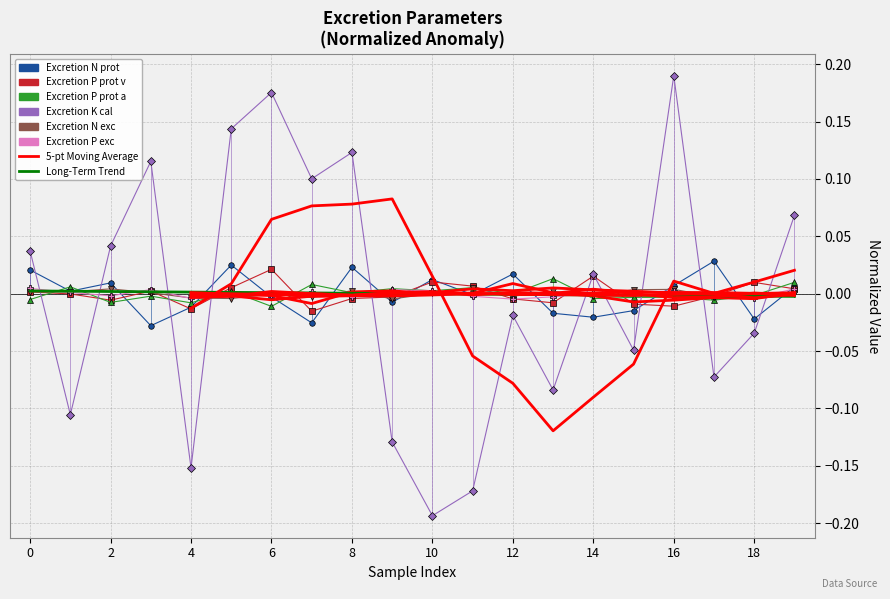

What is the maximum value shown in the chart?

0.2